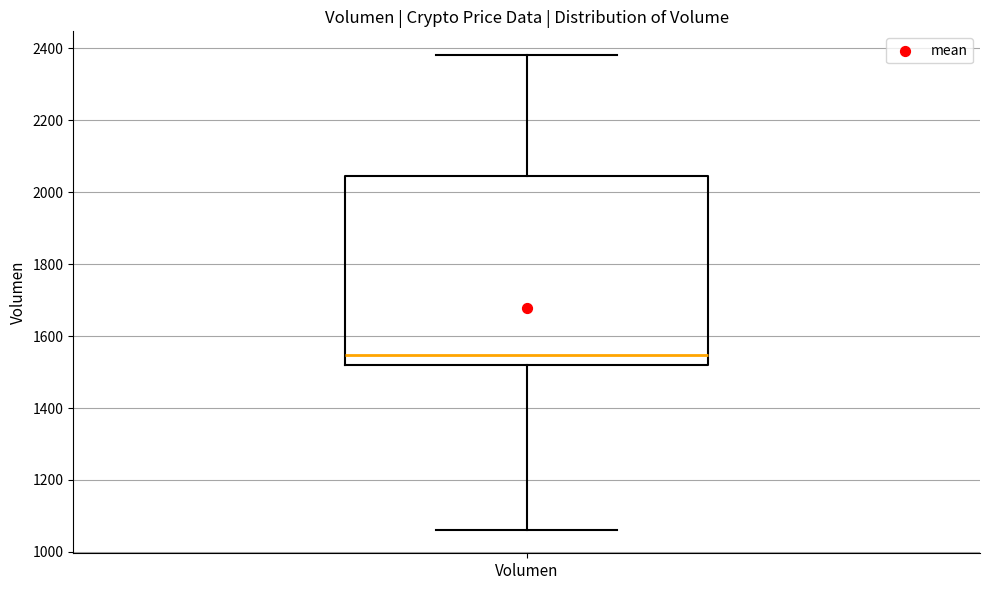

Transcribe this box plot: give where the median line is, the range the box spans, and where the two whiskers end, as read against the y-axis. The values are not printed on the chart, so give them approximately, as read against the axis.

median 1540, box 1520 to 2040, whiskers 1060 to 2380